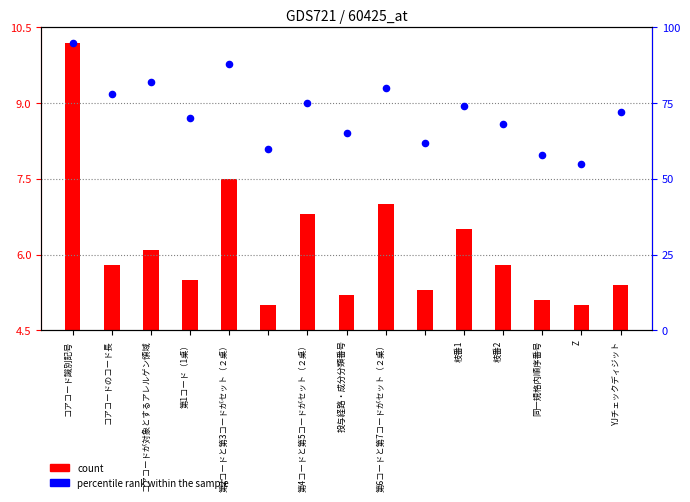

What is the ratio of the value at Z to the value at コアコードのコード長?

0.7